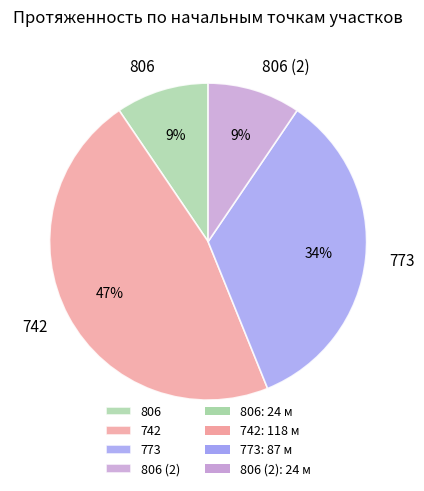

Count the number of slices in the pie.

4